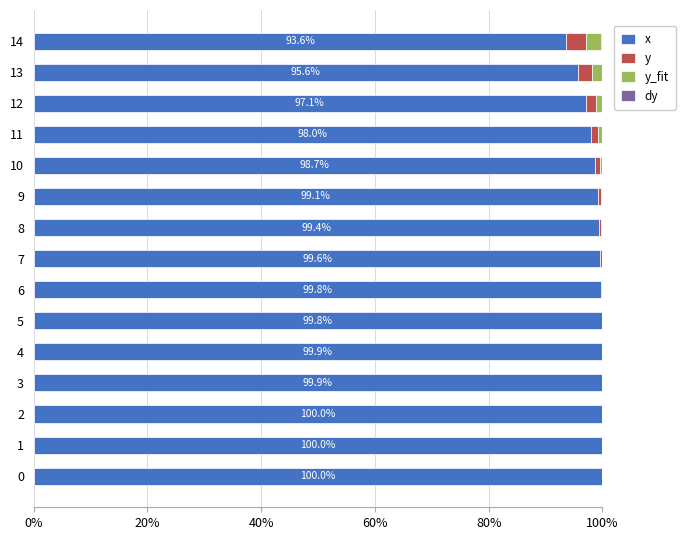

What is the highest value of the x series?

100.0